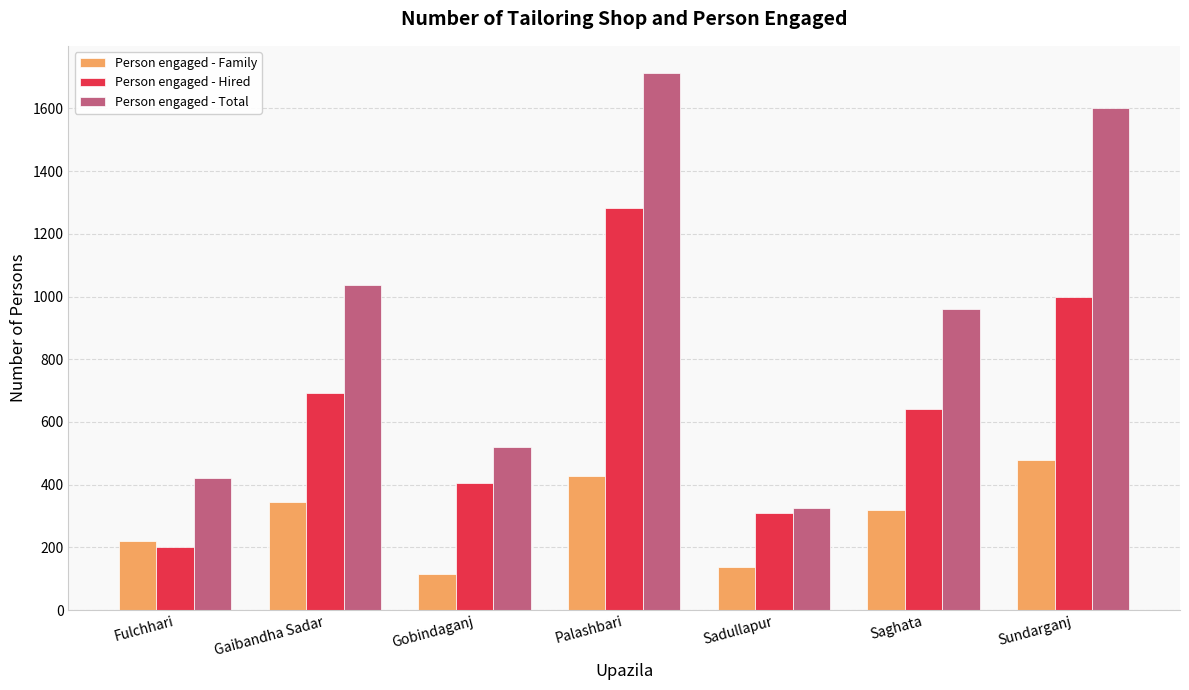

Rank the series at Gobindaganj from highest to lowest value.

Person engaged - Total, Person engaged - Hired, Person engaged - Family